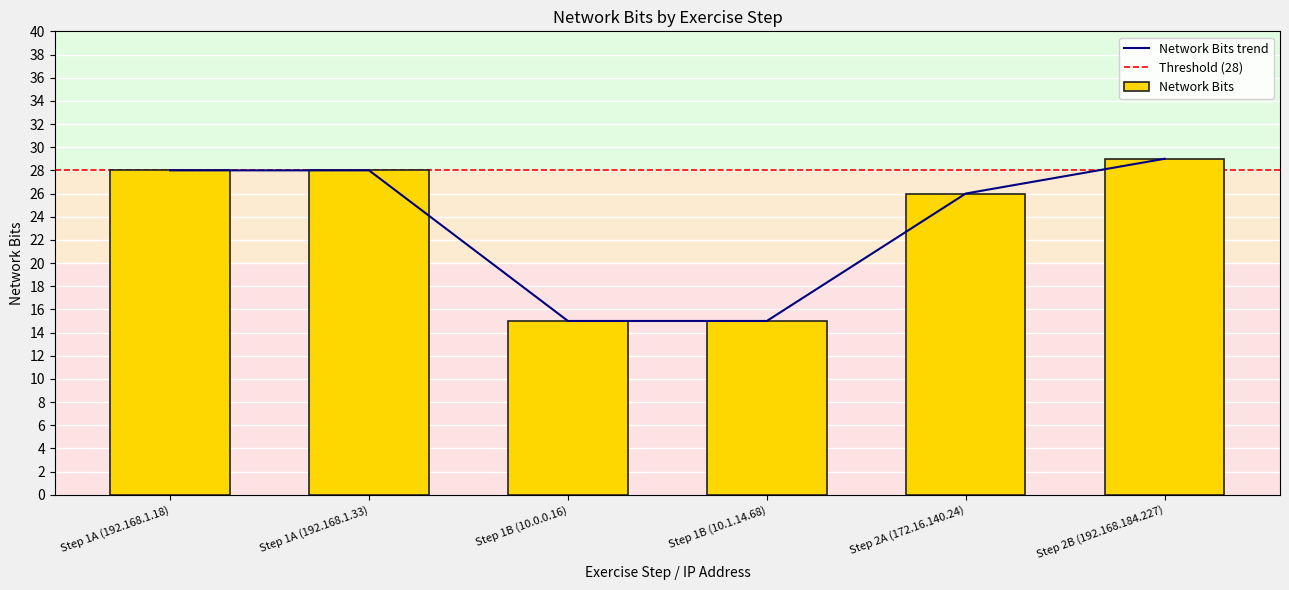

The value at Step 2B (192.168.184.227) is 45. True or false?

False